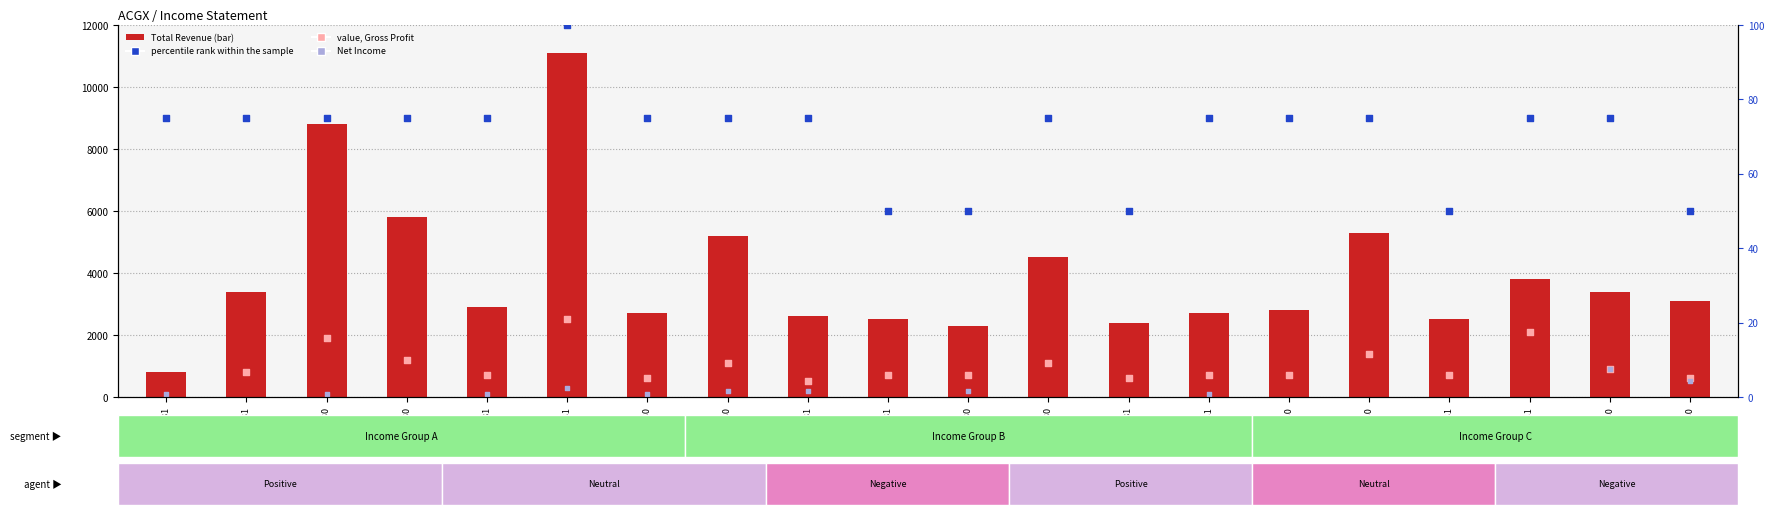

What are all the series names shown in the legend?

Total Revenue, value (Gross Profit), Net Income, percentile rank within the sample